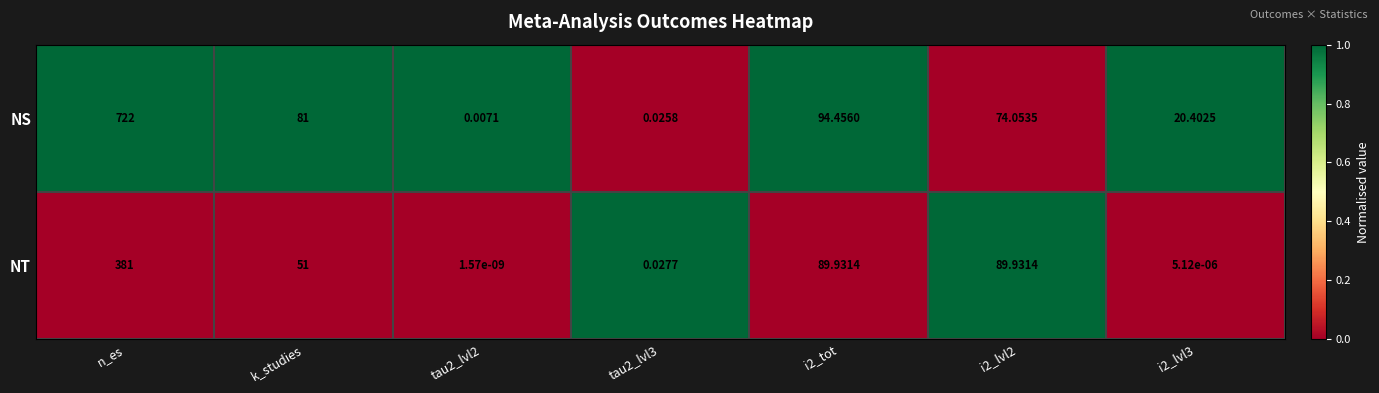

Which label corresponds to the largest value in the chart?

n_es